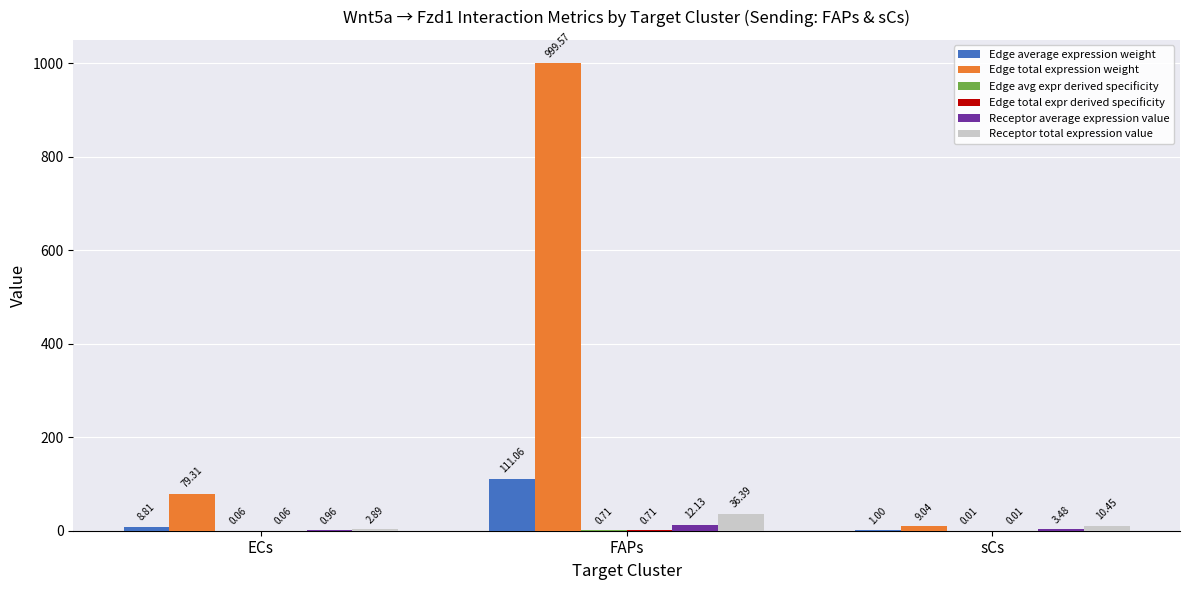

At which category is the sum across all series the highest?

FAPs